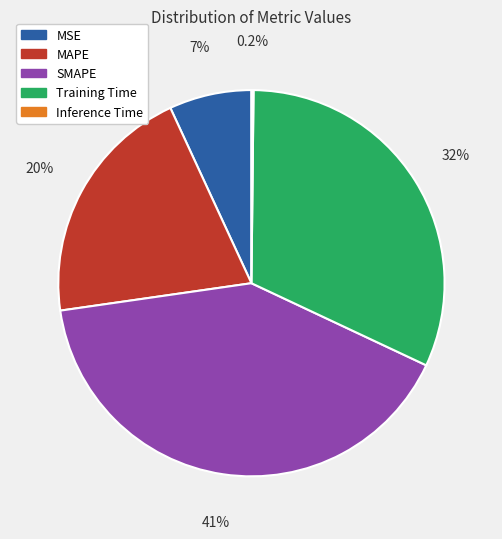

What is the ratio of the value at MAPE to the value at Training Time?

0.6